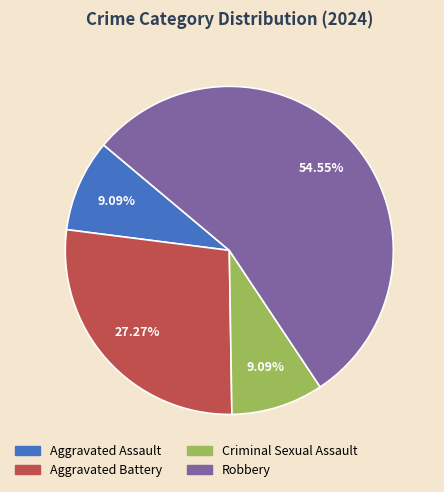

How many segments does this pie chart have?

4